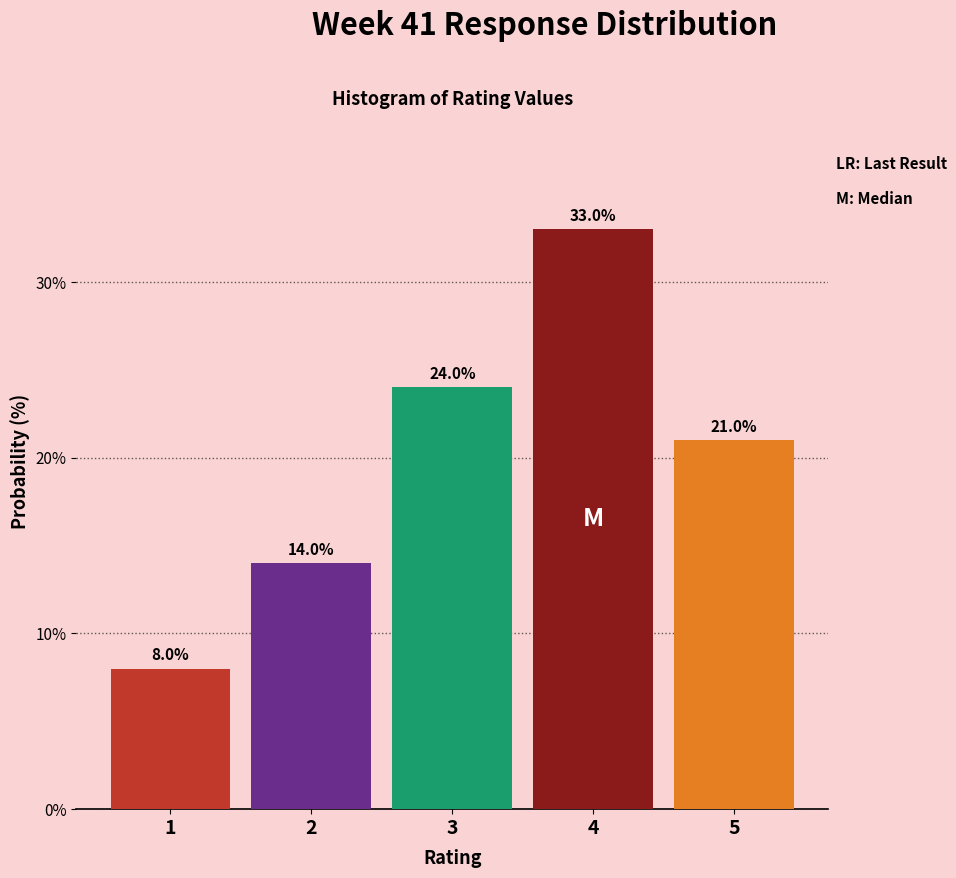

Reading left to right, what are all the values shown in this chart?

1=8.0	2=14.0	3=24.0	4=33.0	5=21.0